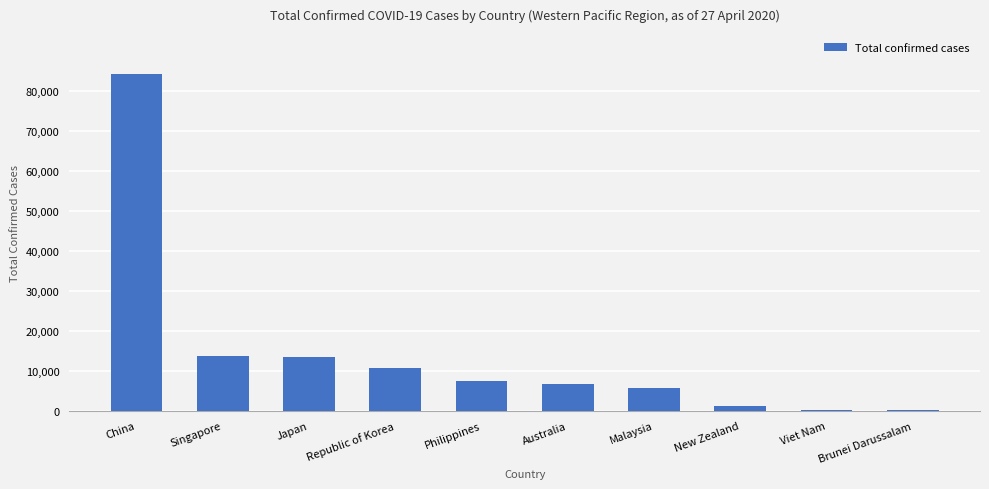

Which category has the highest value across all series?

China